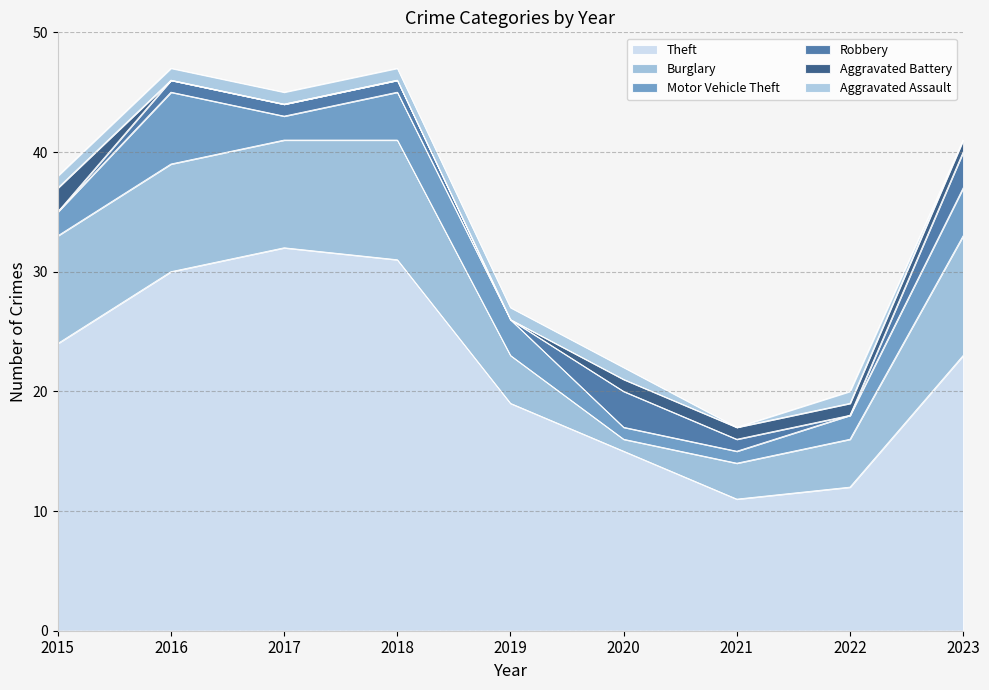

Reading right to left, extract all data points from this chart.

Theft: 2023=23	2022=12	2021=11	2020=15	2019=19	2018=31	2017=32	2016=30	2015=24
Burglary: 2023=10	2022=4	2021=3	2020=1	2019=4	2018=10	2017=9	2016=9	2015=9
Motor Vehicle Theft: 2023=4	2022=2	2021=1	2020=1	2019=3	2018=4	2017=2	2016=6	2015=2
Robbery: 2023=3	2022=0	2021=1	2020=3	2019=0	2018=1	2017=1	2016=1	2015=0
Aggravated Battery: 2023=1	2022=1	2021=1	2020=1	2019=0	2018=0	2017=0	2016=0	2015=2
Aggravated Assault: 2023=0	2022=1	2021=0	2020=1	2019=1	2018=1	2017=1	2016=1	2015=1